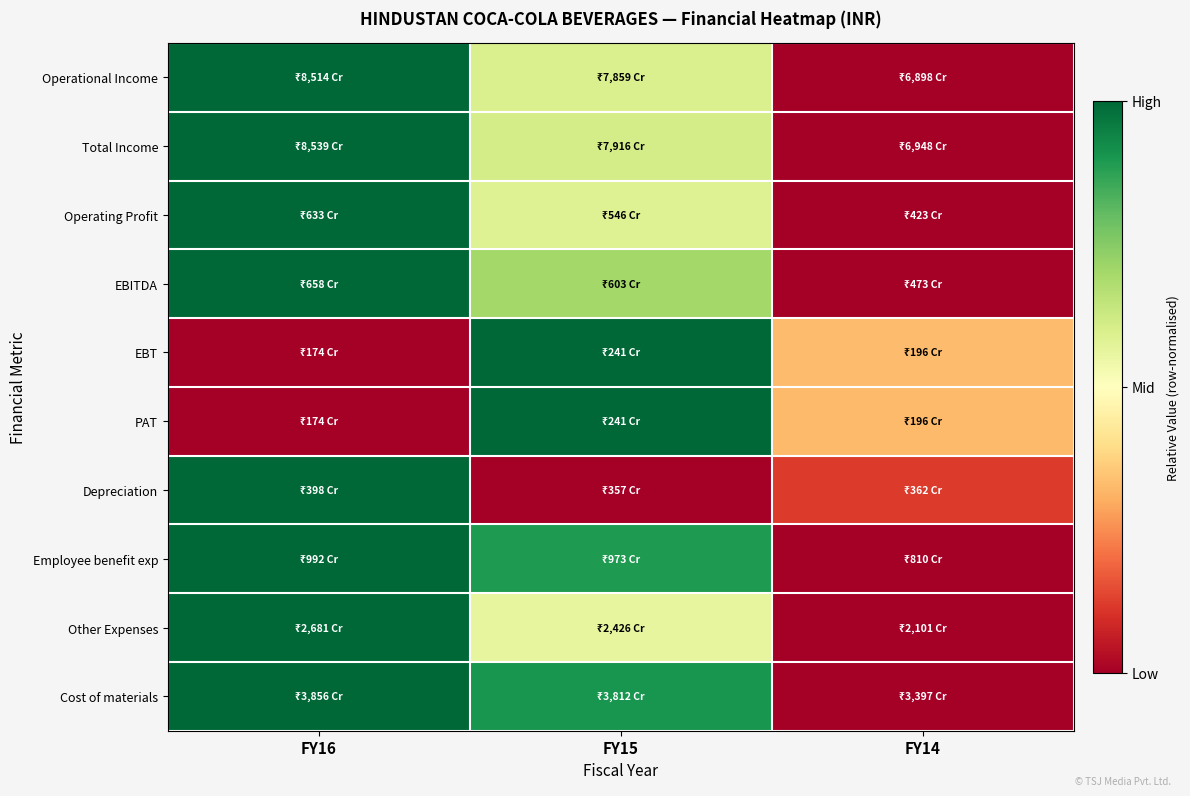

What is the spread (max minus min) of values at FY16?

1.0